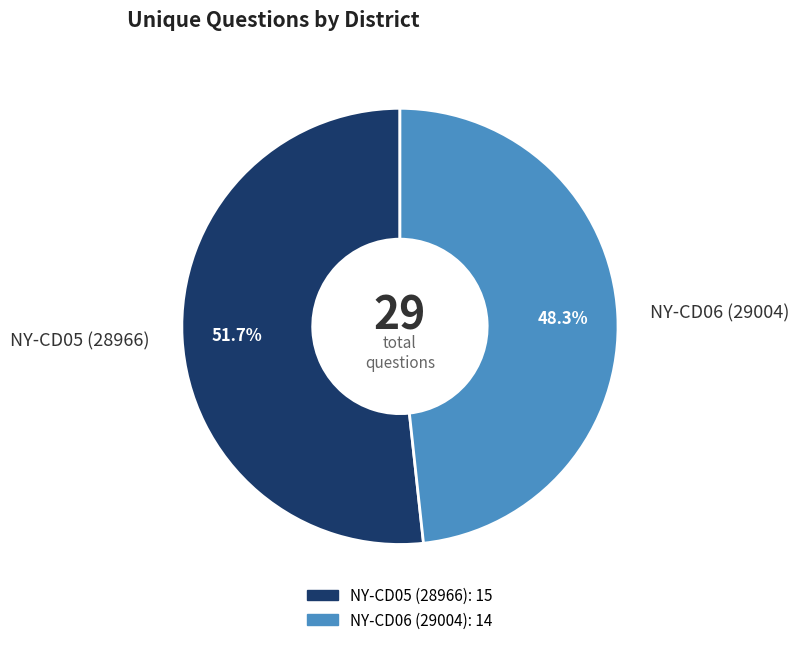

Count the number of slices in the pie.

2